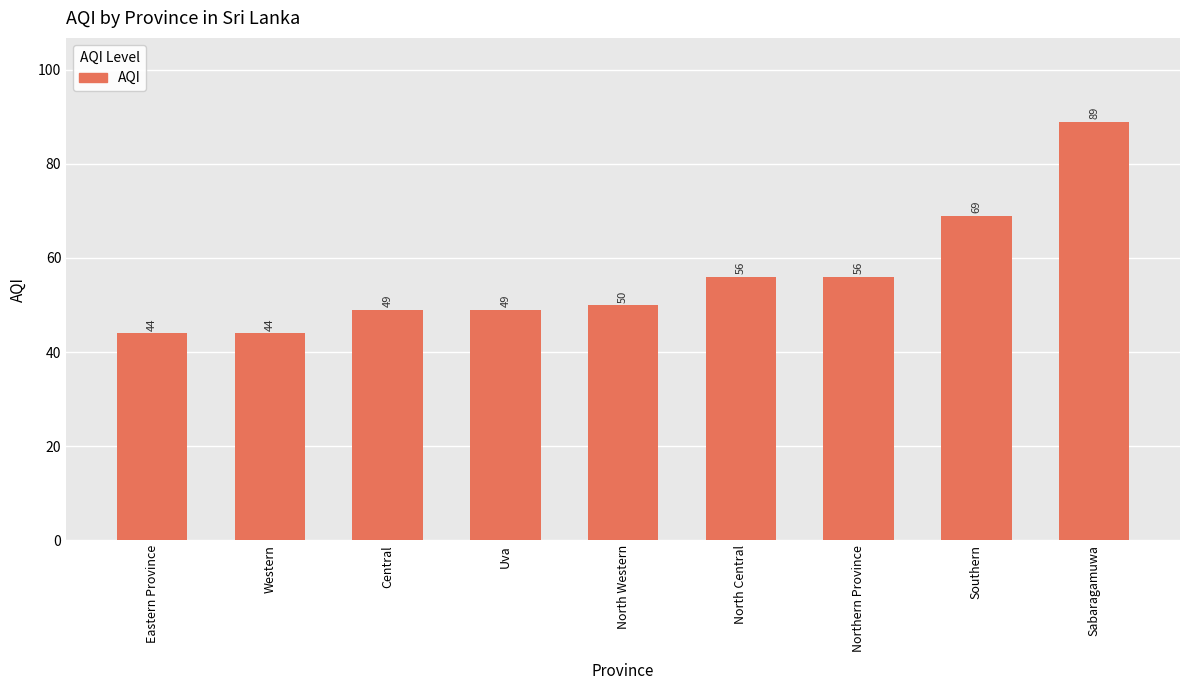

Between Eastern Province and Uva, which is larger?

Uva